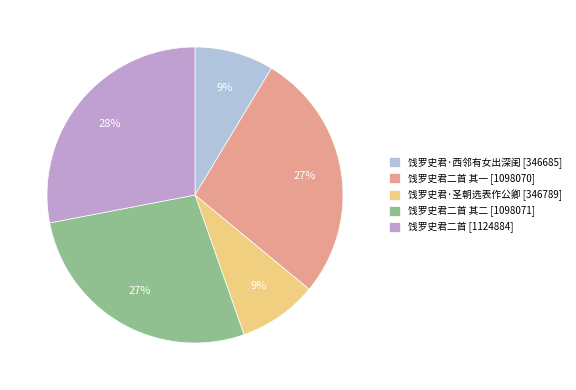

To the nearest percent, what is the difference between the largest and smallest slice percentages?

19%